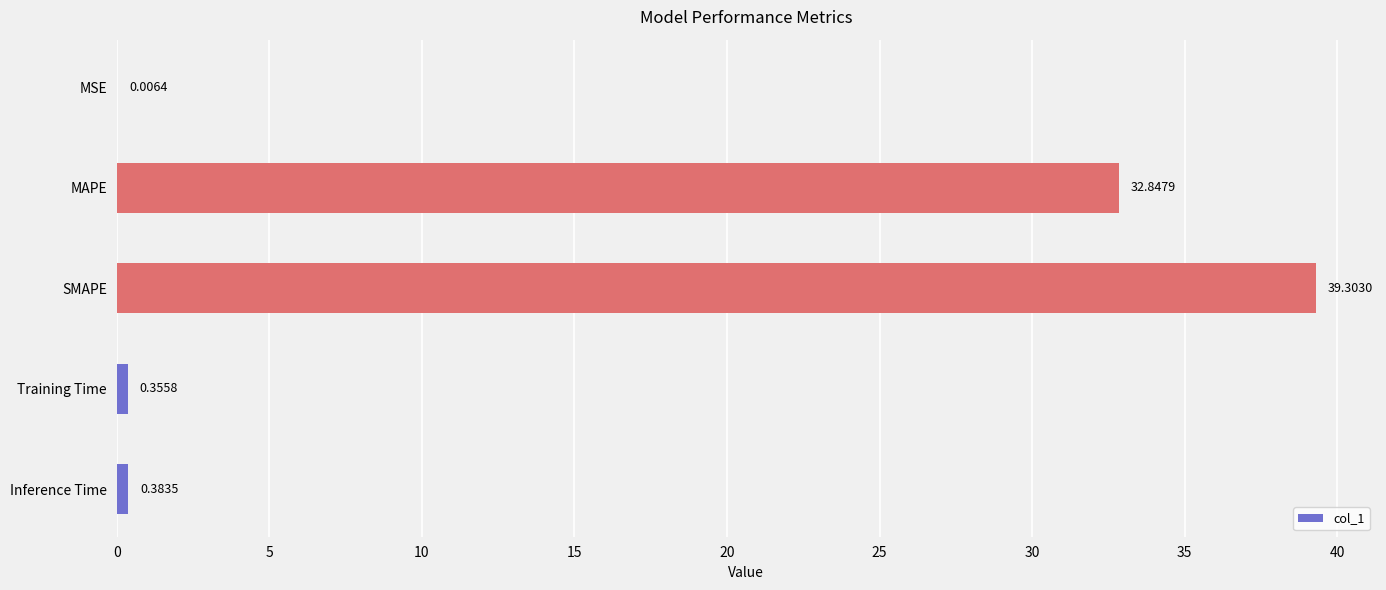

Between MAPE and Training Time, which is larger?

MAPE